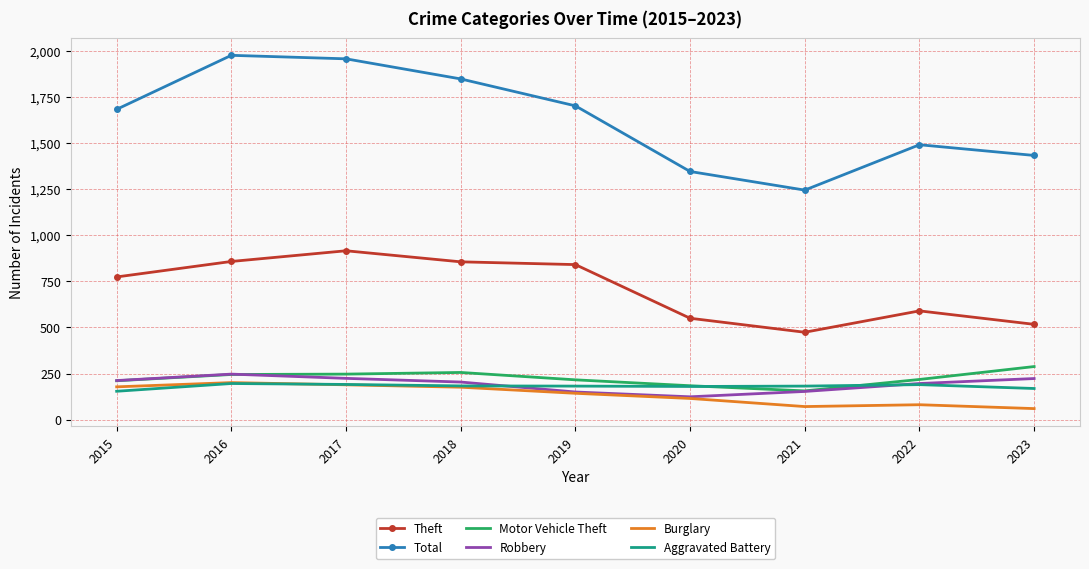

True or false: Burglary and Aggravated Battery intersect in this chart.

True